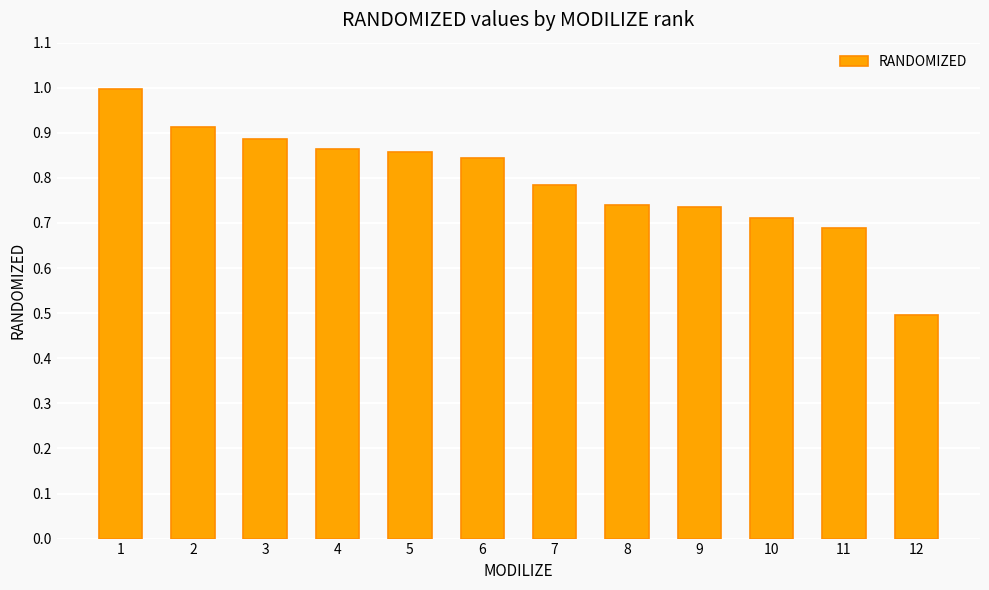

What is the difference between the values at 10 and 5?

0.1